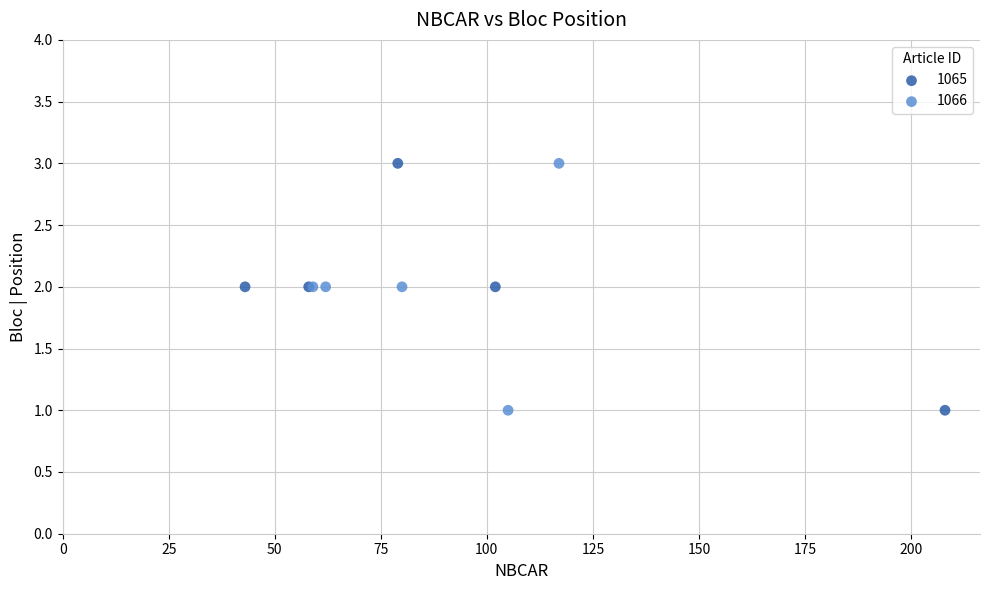

What are all the series names shown in the legend?

1065, 1066